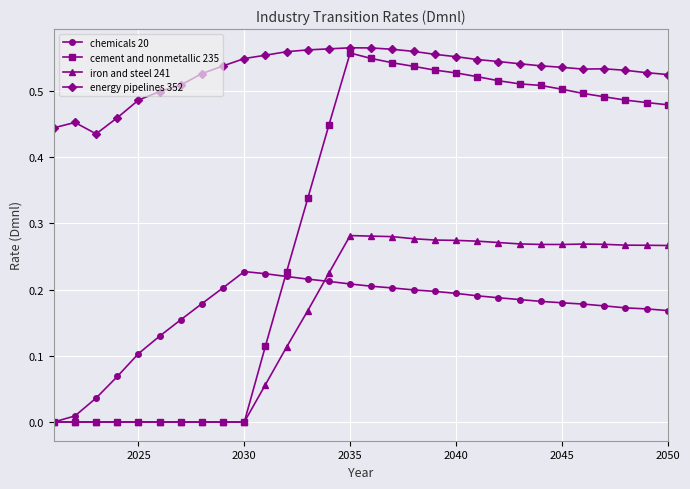

Which series has the largest total across all categories?

energy pipelines 352